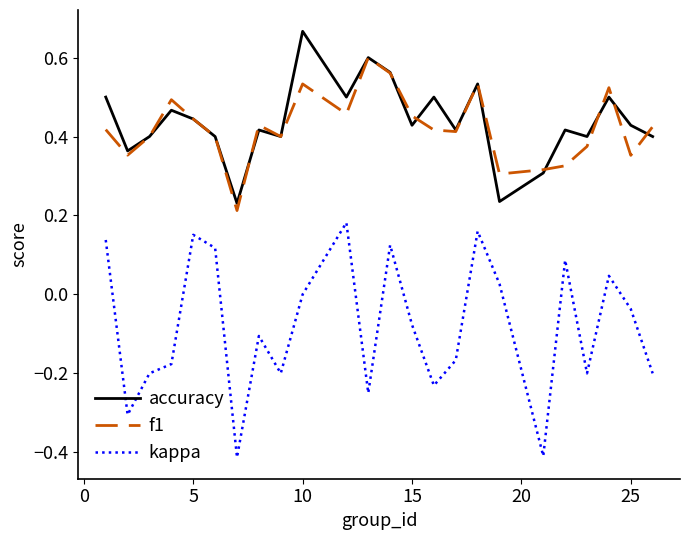

What are all the series names shown in the legend?

accuracy, f1, kappa